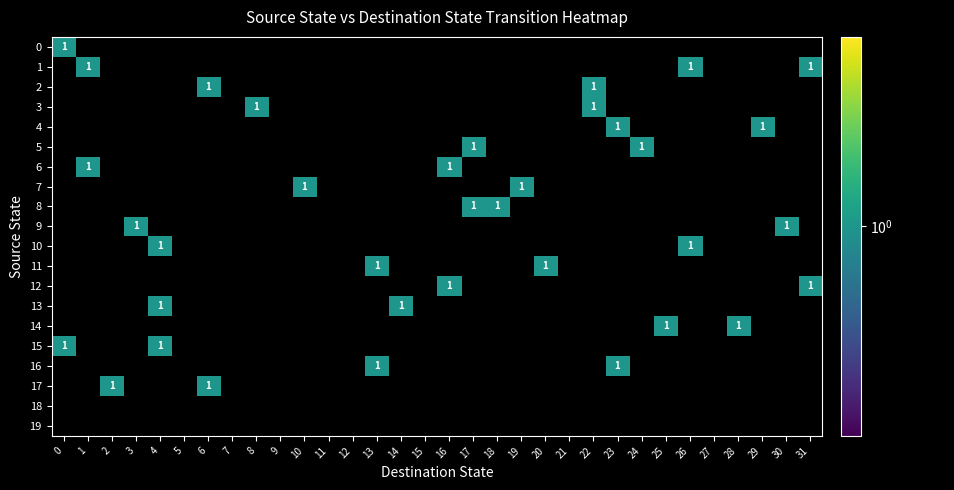

What is the difference between the highest and lowest values at 20?

1